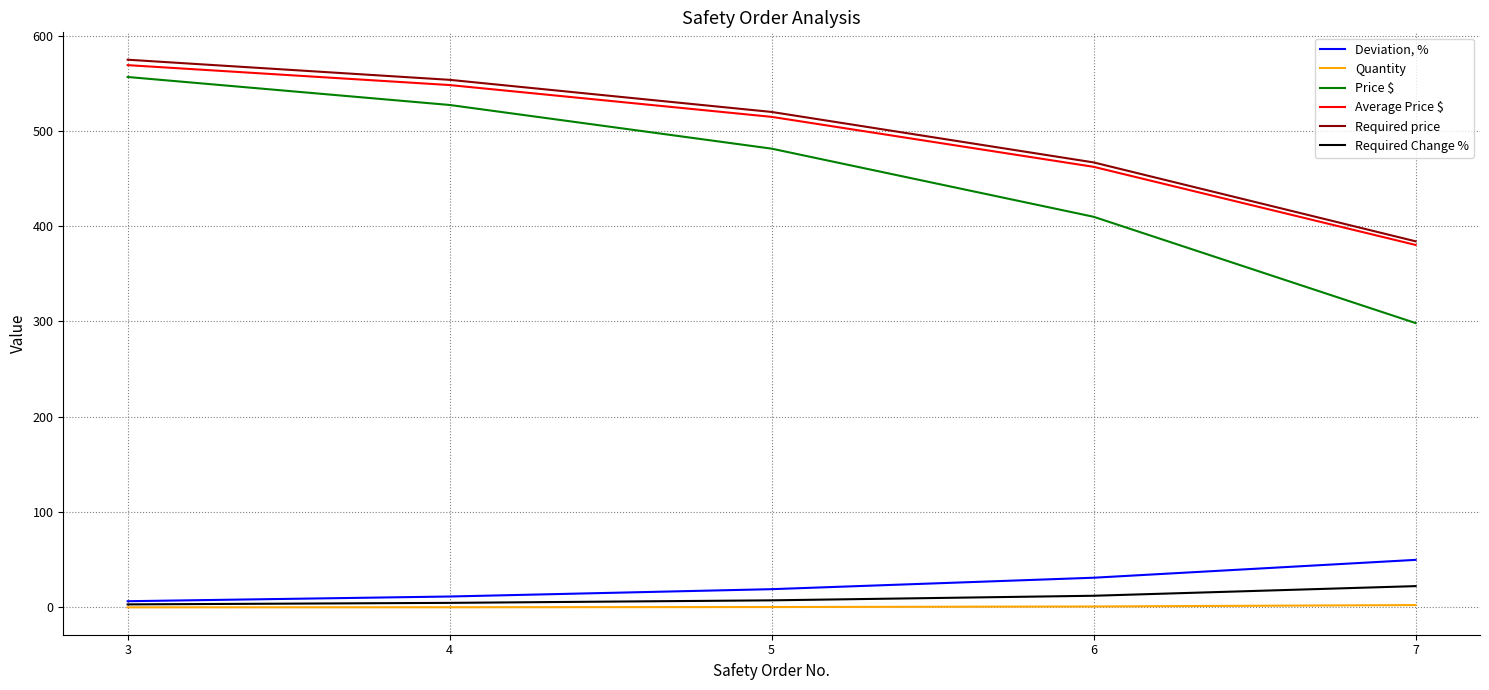

List the series in order of their peak value, lowest first.

Quantity, Required Change %, Deviation, %, Price $, Average Price $, Required price